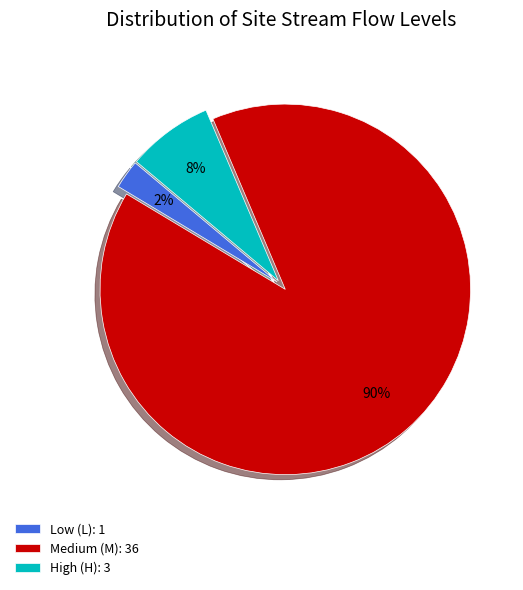

To the nearest percent, what is the average slice percentage?

33%